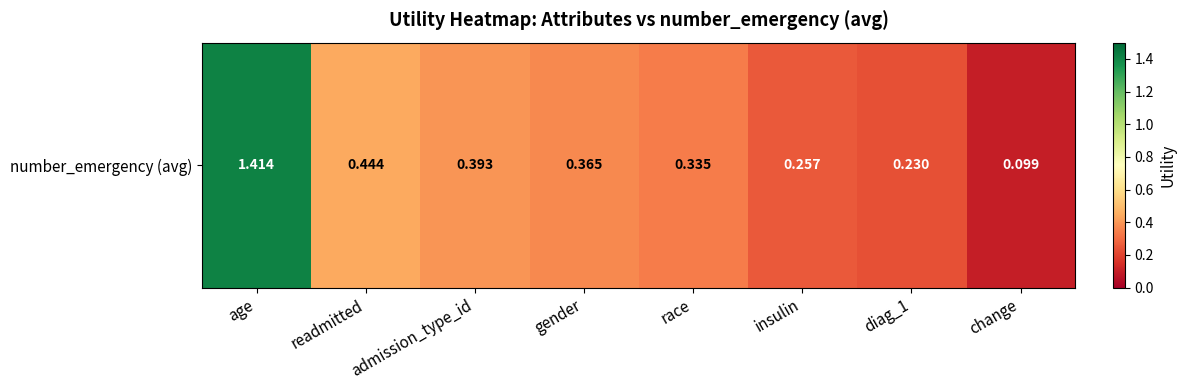

What is the change in value from readmitted to change?

-0.3